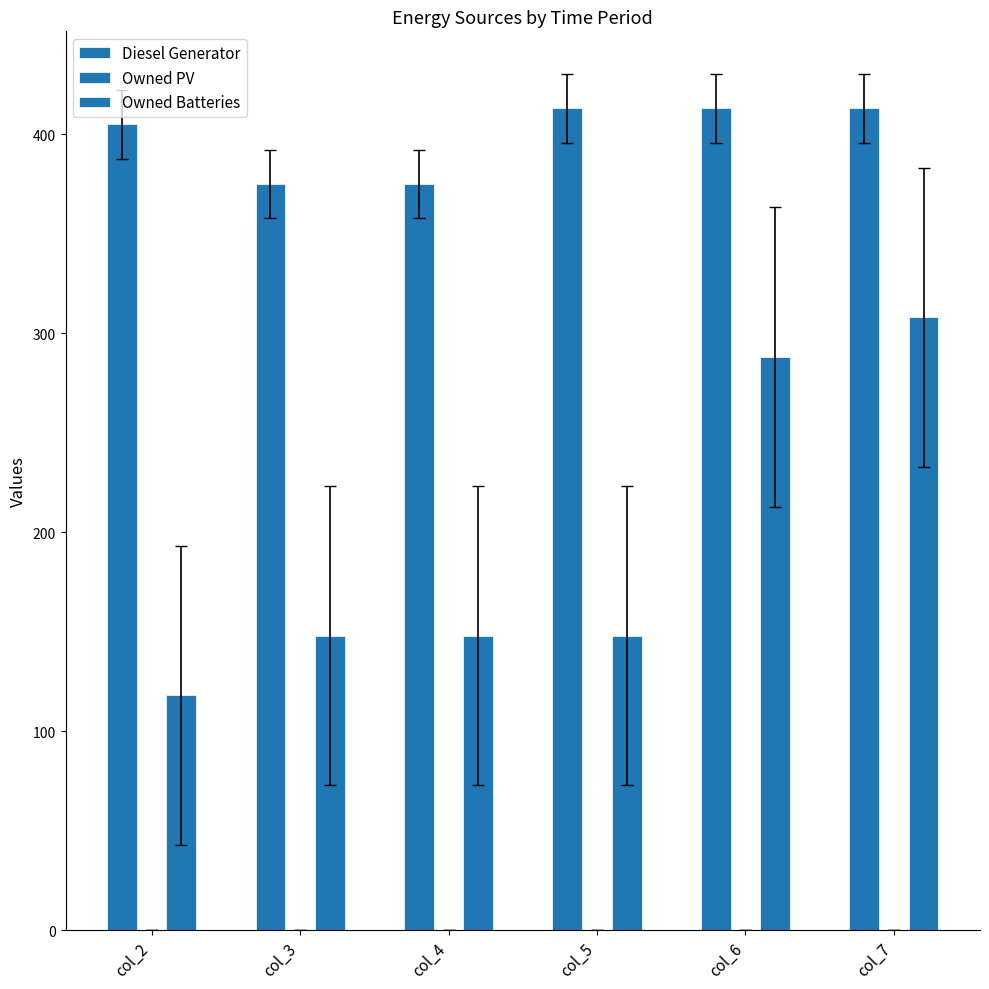

Where does the Owned Batteries series first go above 148?

col_6